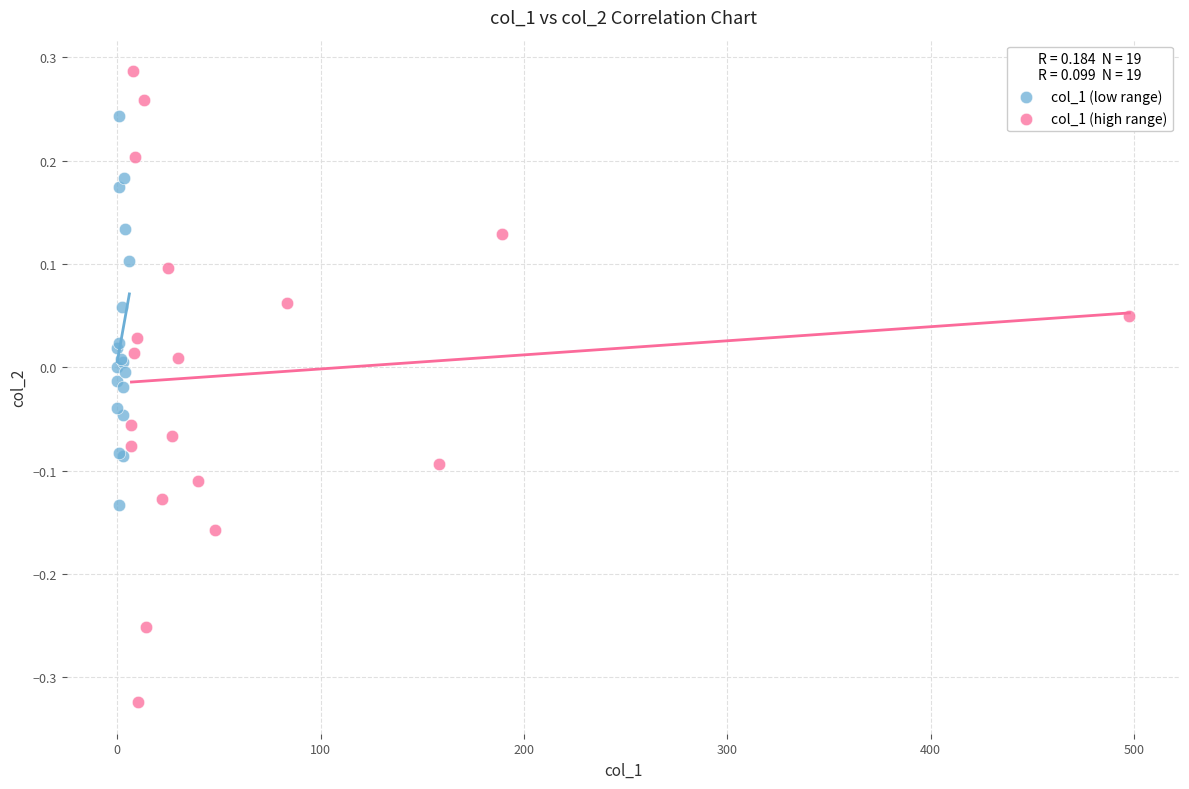

Which series has the largest Y range (max minus min)?

col_1 (high range)